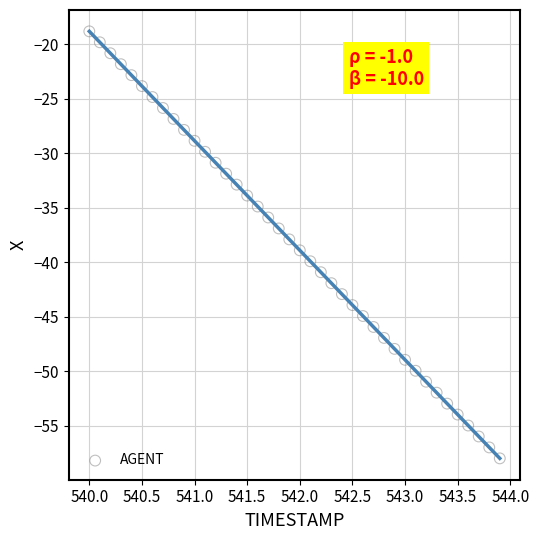

What is the range of X values (max minus min)?

3.9